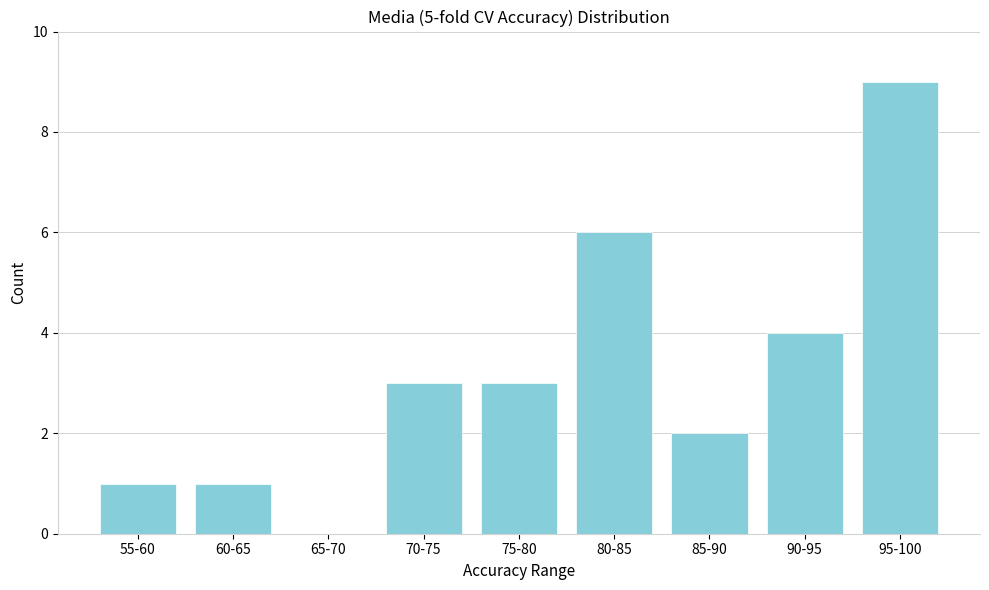

Reading left to right, transcribe all the data shown in this chart.

55-60=1	60-65=1	65-70=0	70-75=3	75-80=3	80-85=6	85-90=2	90-95=4	95-100=9